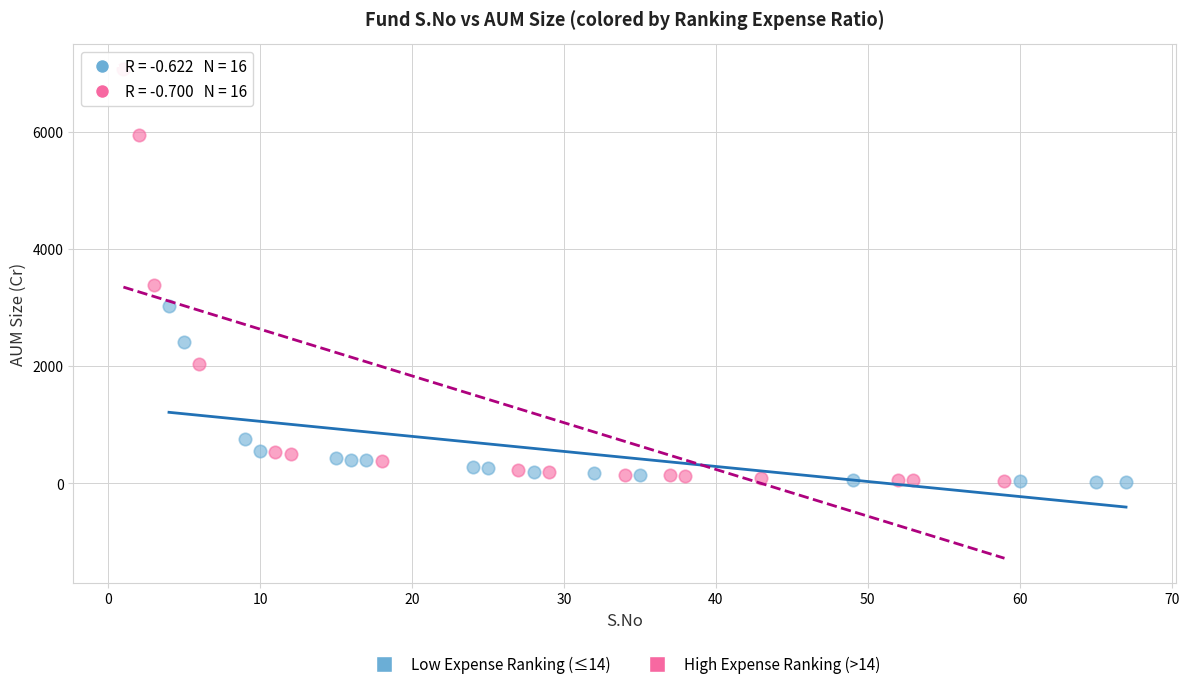

Which series reaches the maximum Y coordinate?

High Expense Ranking (>14)